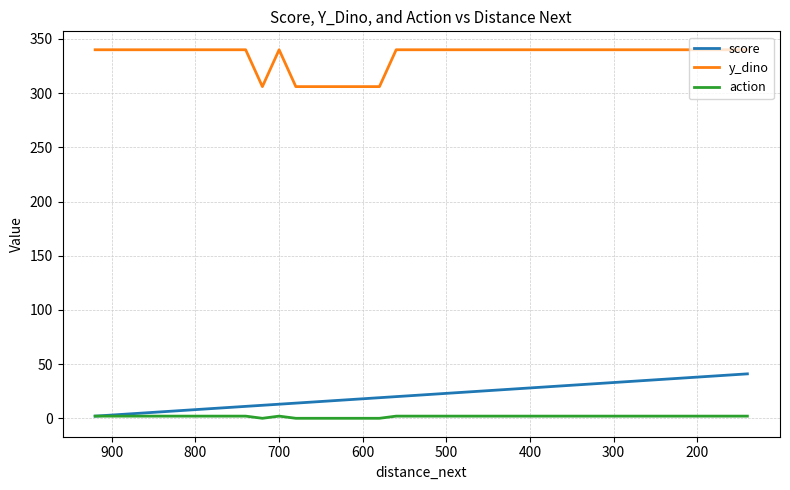

True or false: score and y_dino cross at least once.

False